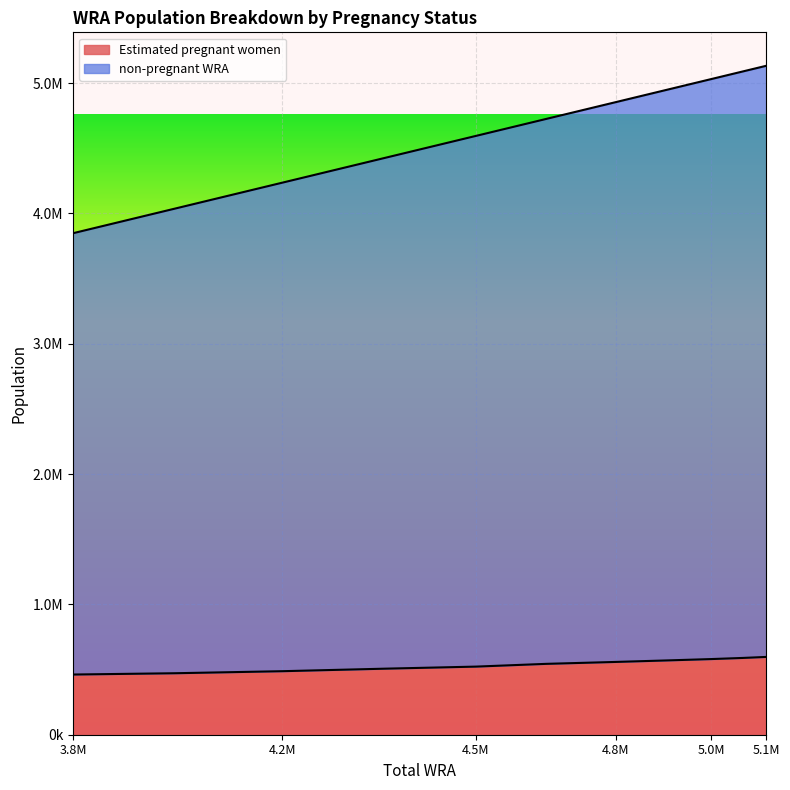

What is the approximate value of Estimated pregnant women at 4036000?

471722.3